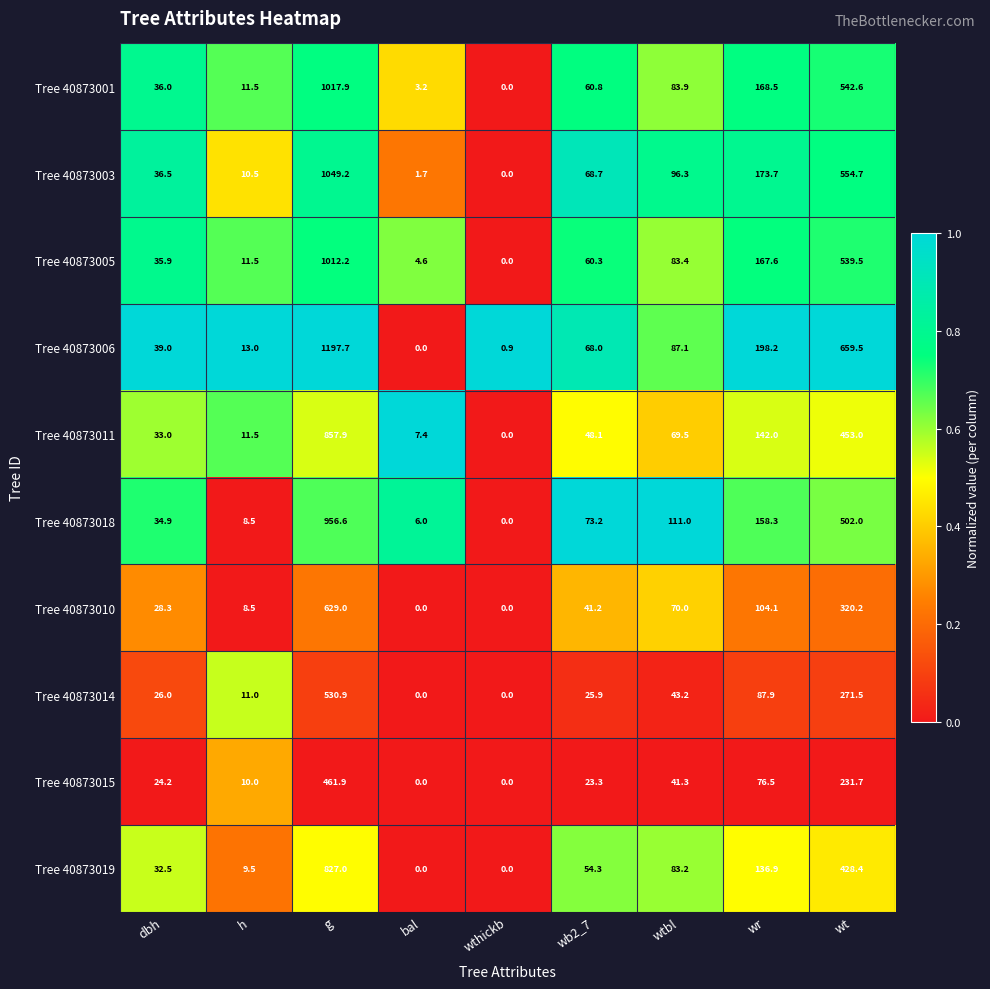

Which series has the largest total across all categories?

Tree 40873006